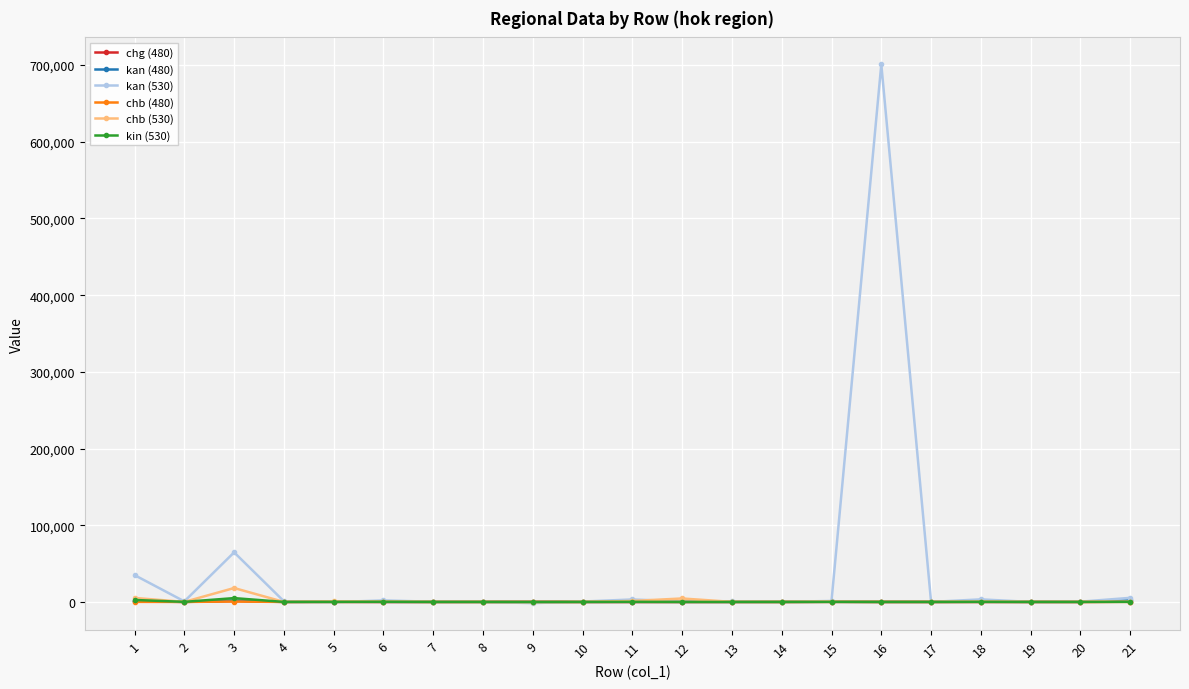

True or false: chb (480) has more than 2 interior local peaks.

True